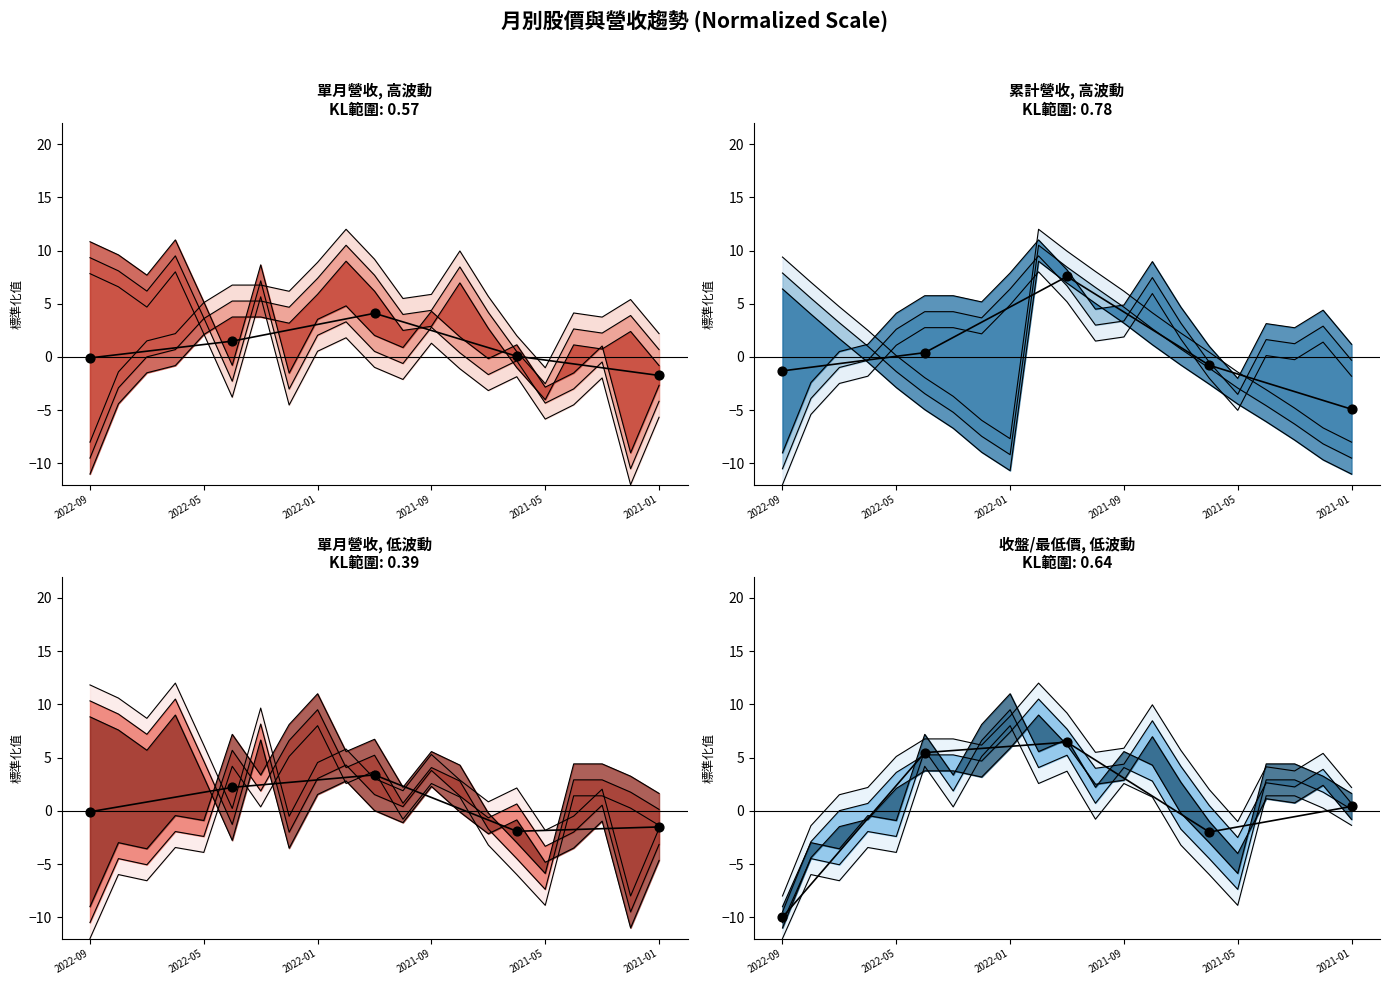

What is the change in value from 2022-09 to 2021-09?

+8.0